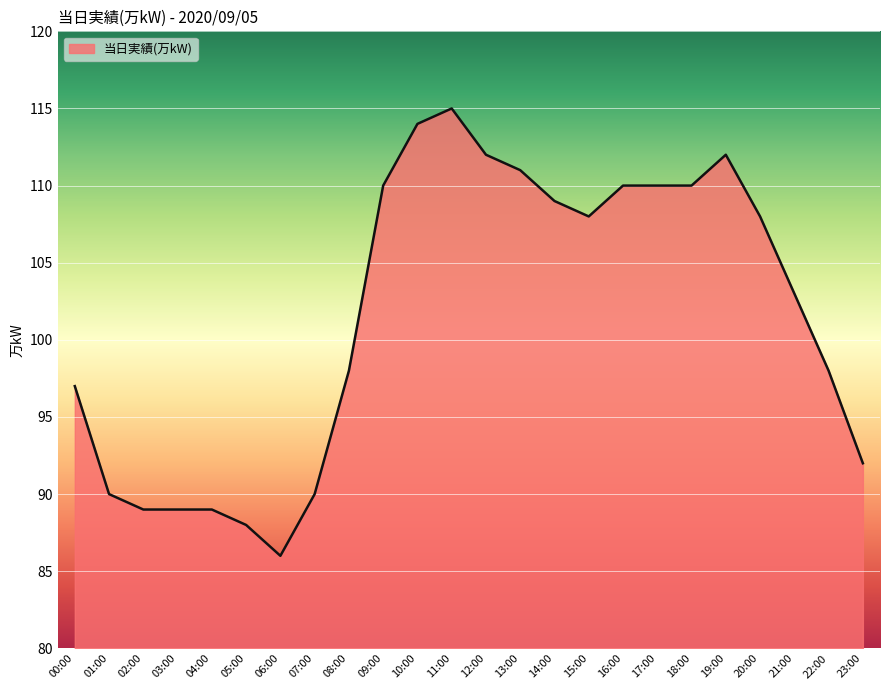

Is it true that the value at 15:00 is 108?

True